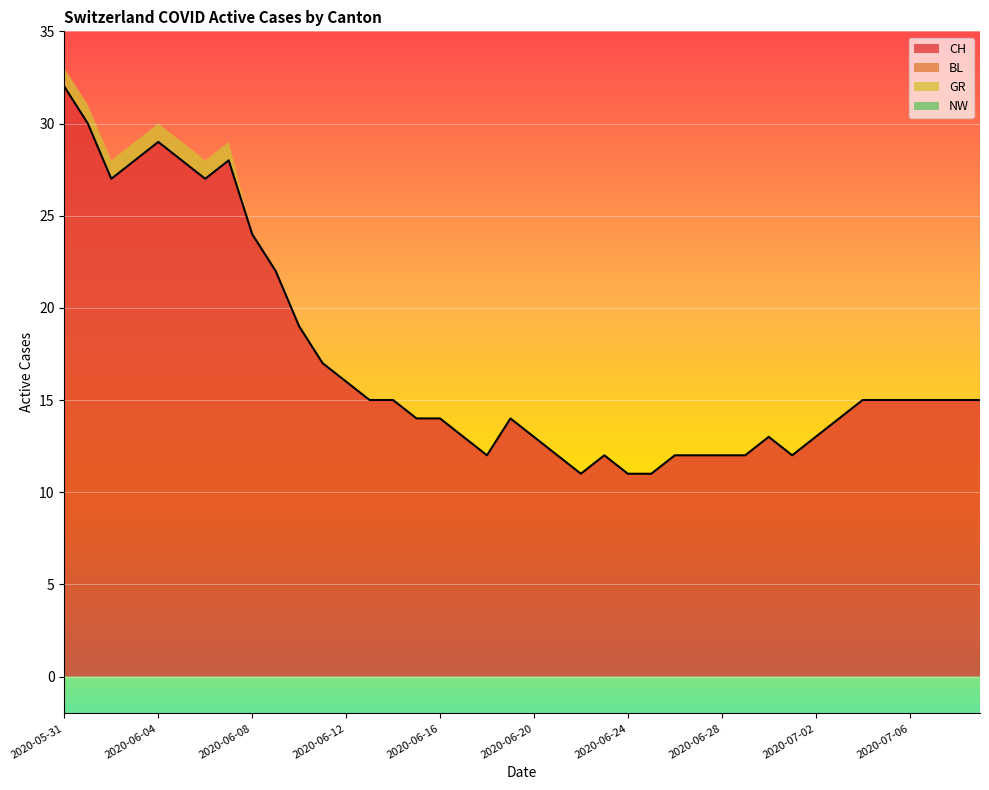

Which series has the largest range (max minus min)?

CH